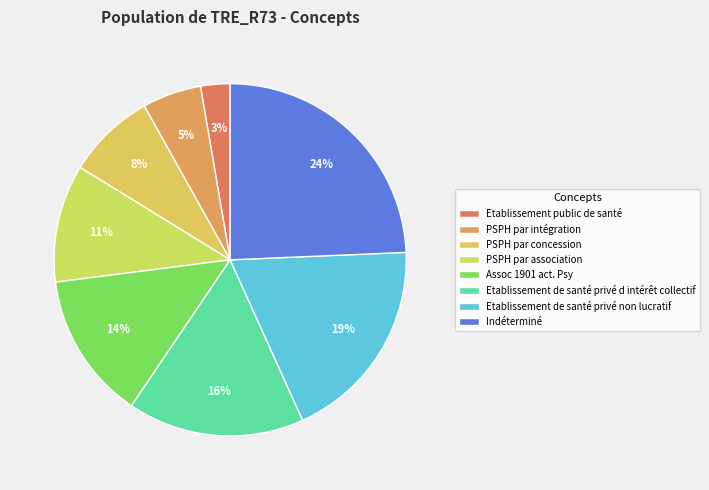

How many segments does this pie chart have?

8